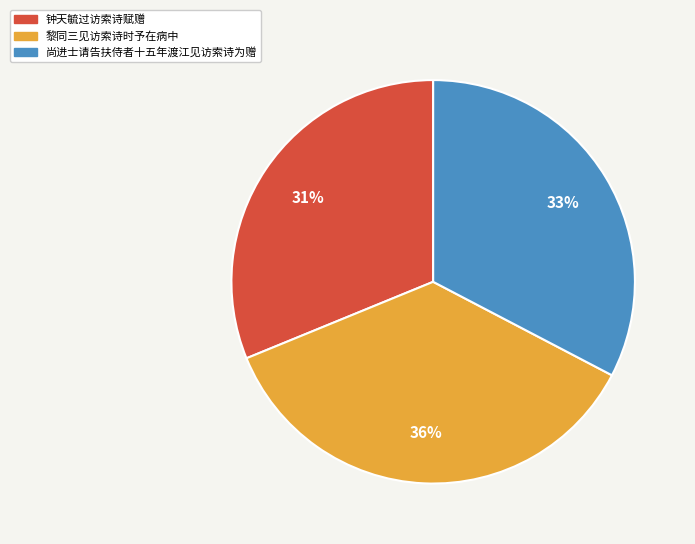

To the nearest percent, what is the combined percentage of 钟天毓过访索诗赋赠 and 尚进士请告扶侍者十五年渡江见访索诗为赠?

64%